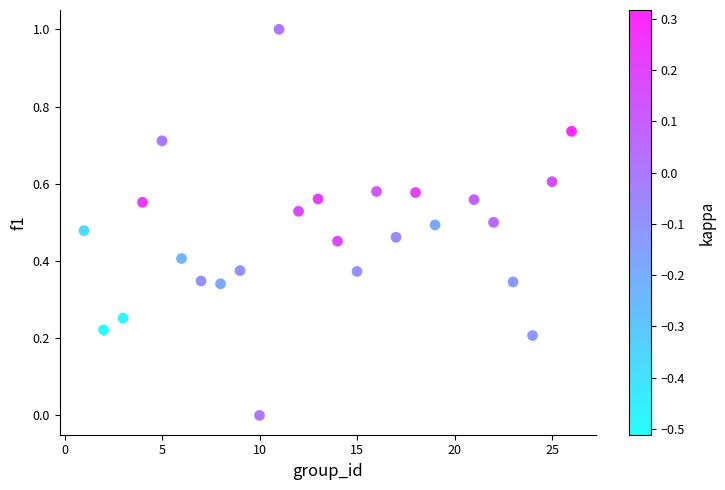

What is the range of Y values (max minus min)?

1.0